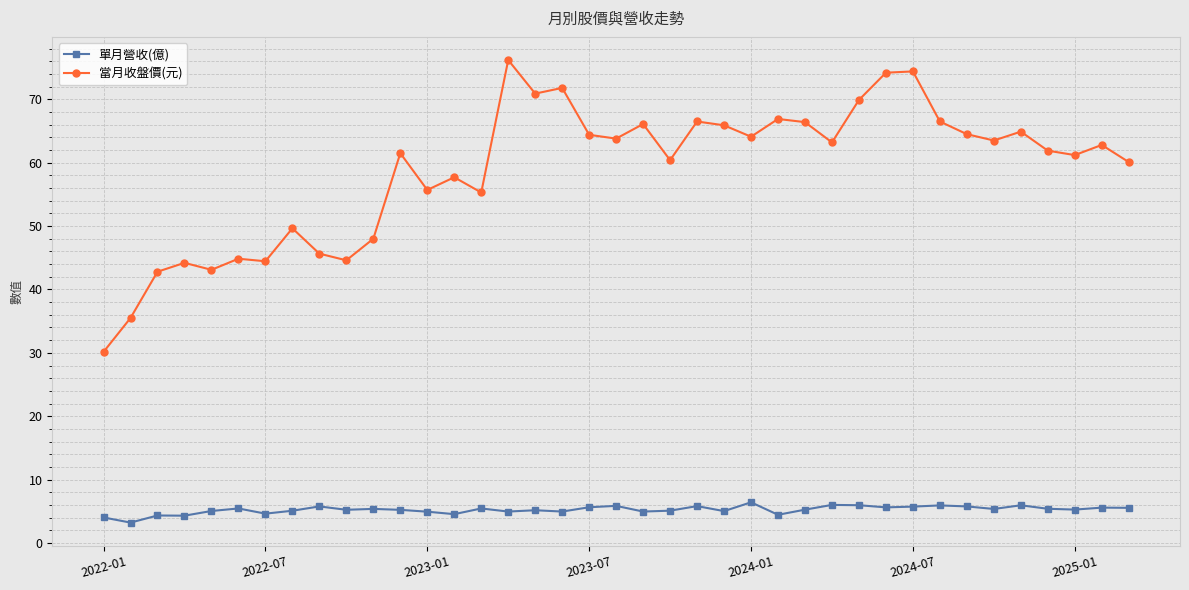

What is the highest value of the 當月收盤價(元) series?

76.2